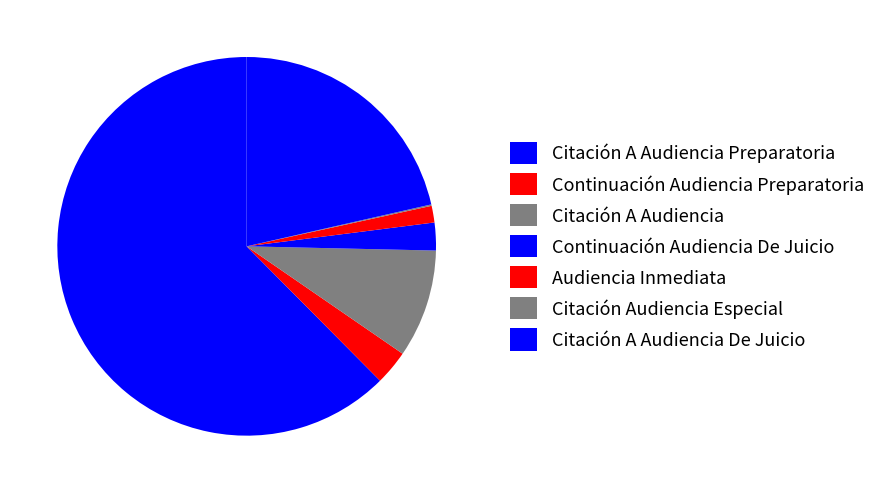

Rank the categories by value from lowest to highest.

Citación Audiencia Especial, Audiencia Inmediata, Continuación Audiencia De Juicio, Continuación Audiencia Preparatoria, Citación A Audiencia, Citación A Audiencia De Juicio, Citación A Audiencia Preparatoria